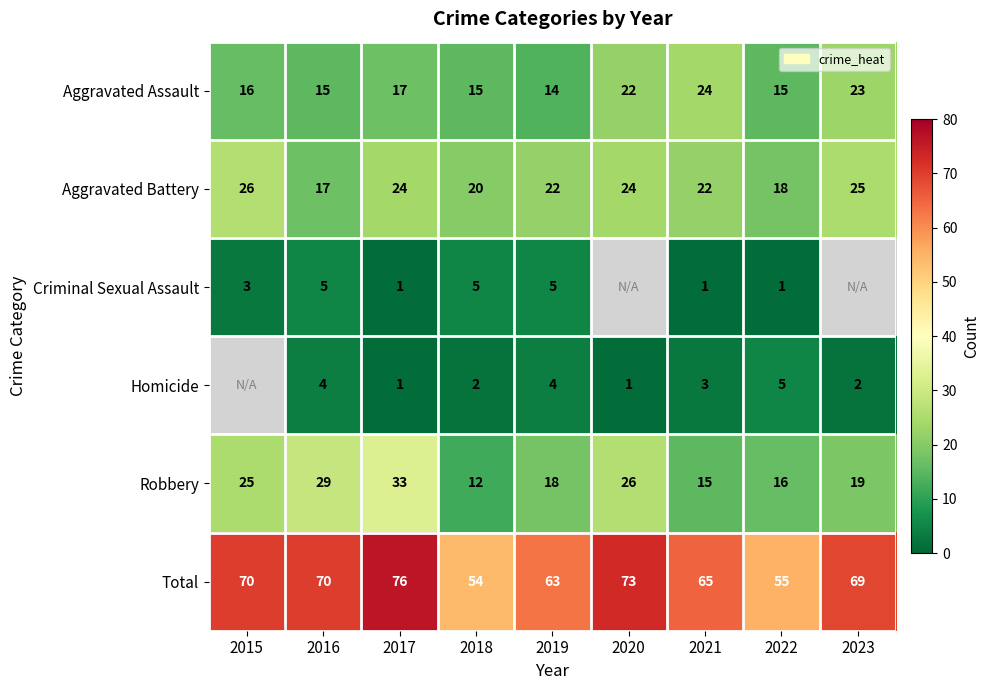

Between 2022 and 2020, which is larger?

2020